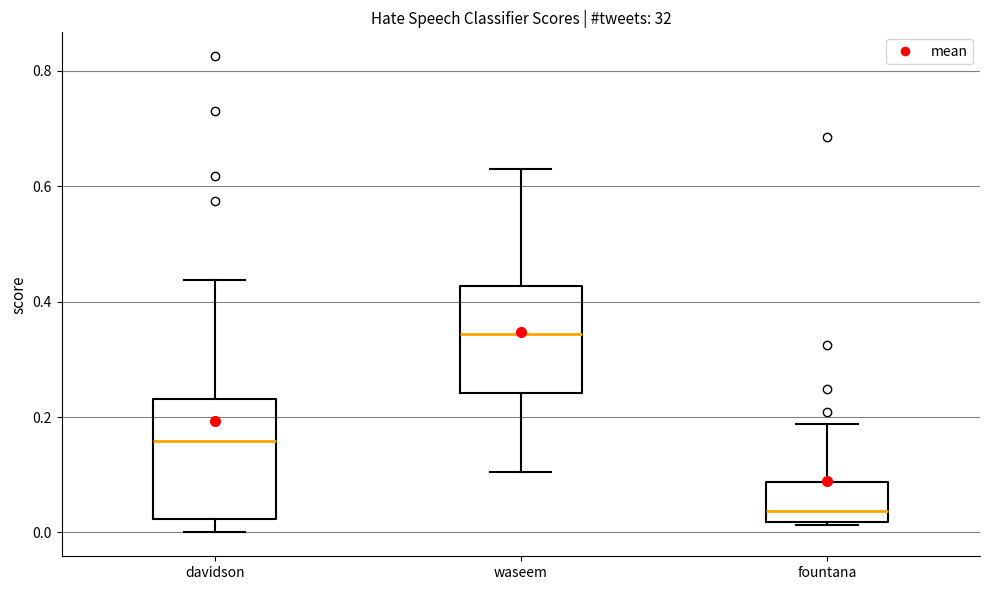

Which box is the tallest, from its lower edge to its upper edge?

davidson